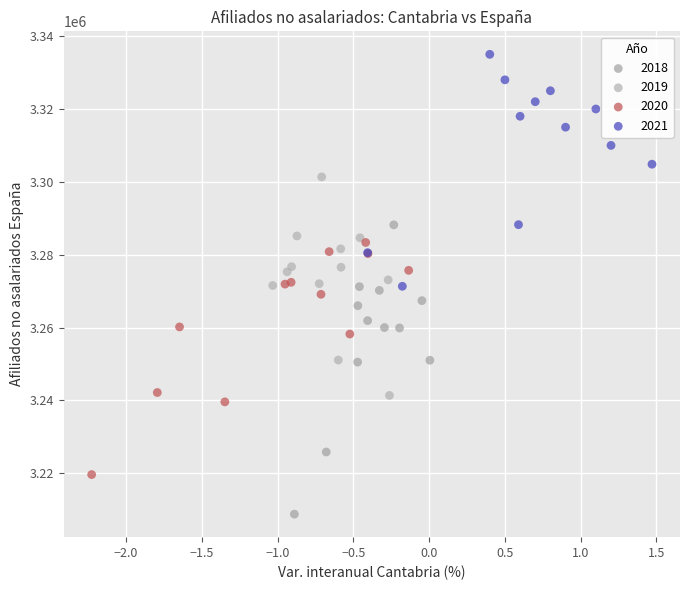

Which series reaches the maximum Y coordinate?

2021